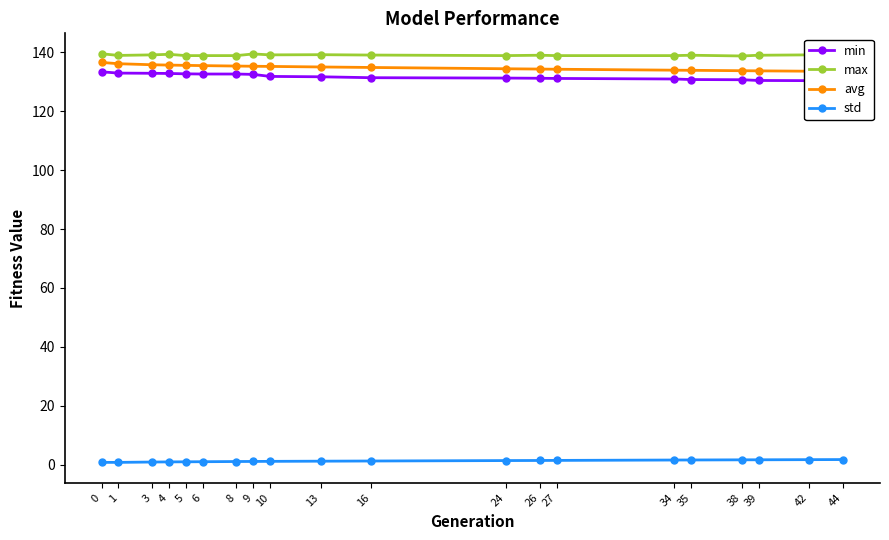

What is the value of the avg point at the 10th from the left?

135.0